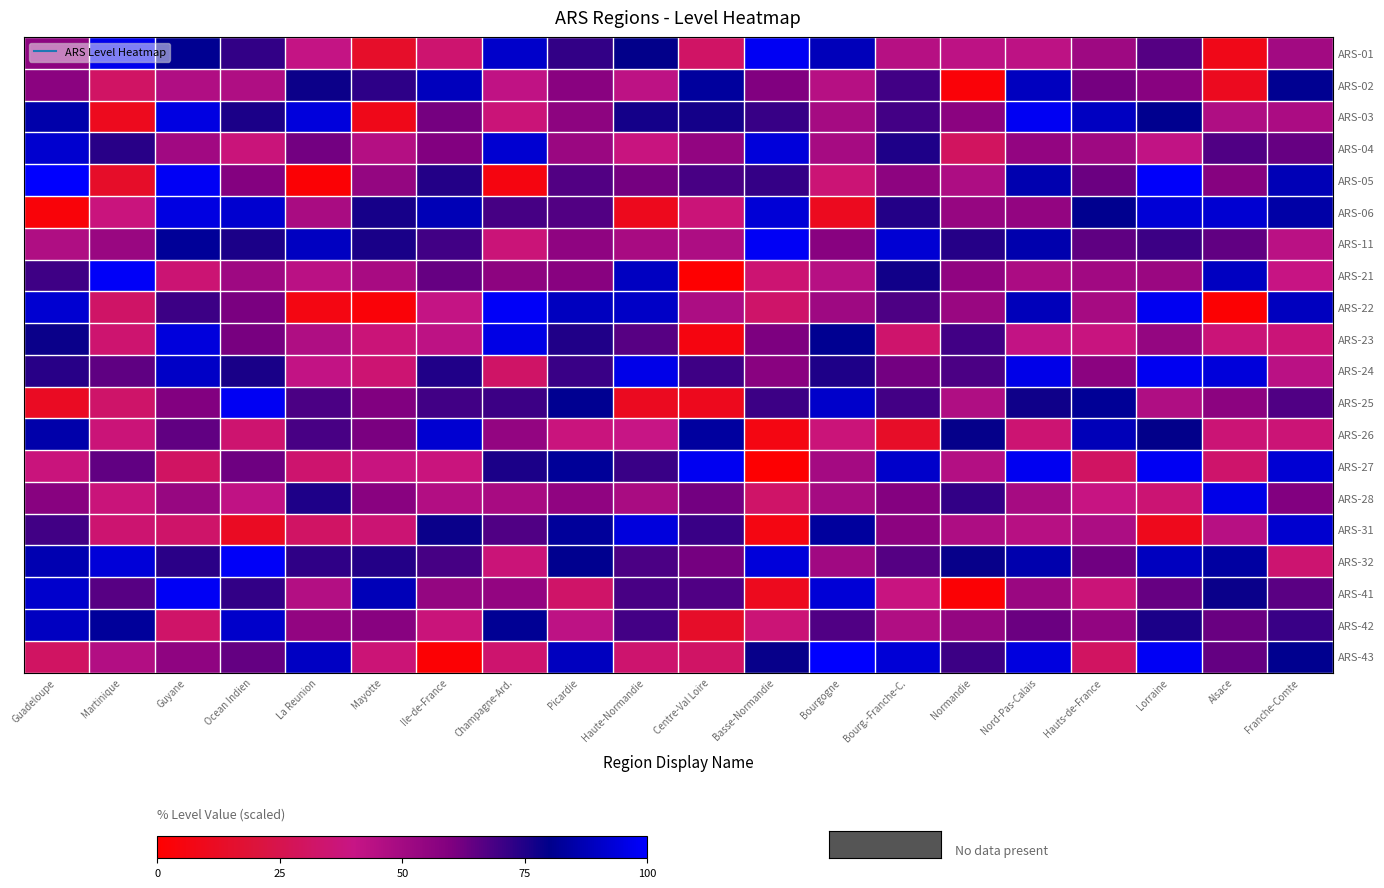

Rank the series by their maximum value, from lowest to highest.

ARS-02, ARS-42, ARS-26, ARS-04, ARS-31, ARS-06, ARS-23, ARS-28, ARS-24, ARS-25, ARS-27, ARS-01, ARS-03, ARS-11, ARS-41, ARS-21, ARS-32, ARS-22, ARS-43, ARS-05